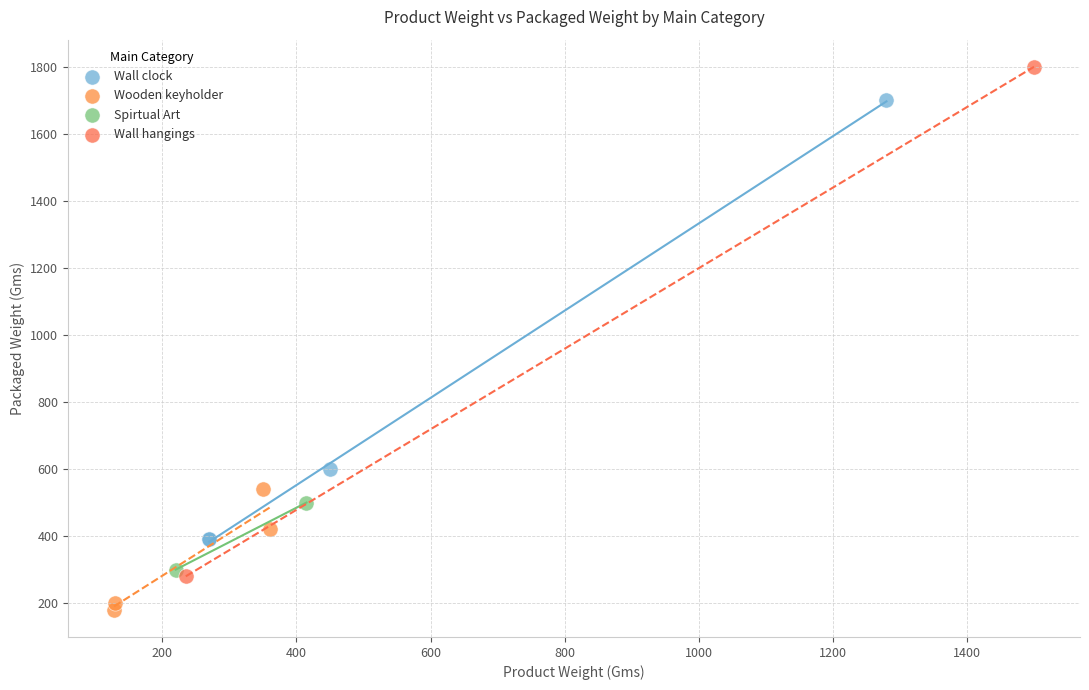

Which series has the largest Y range (max minus min)?

Wall hangings